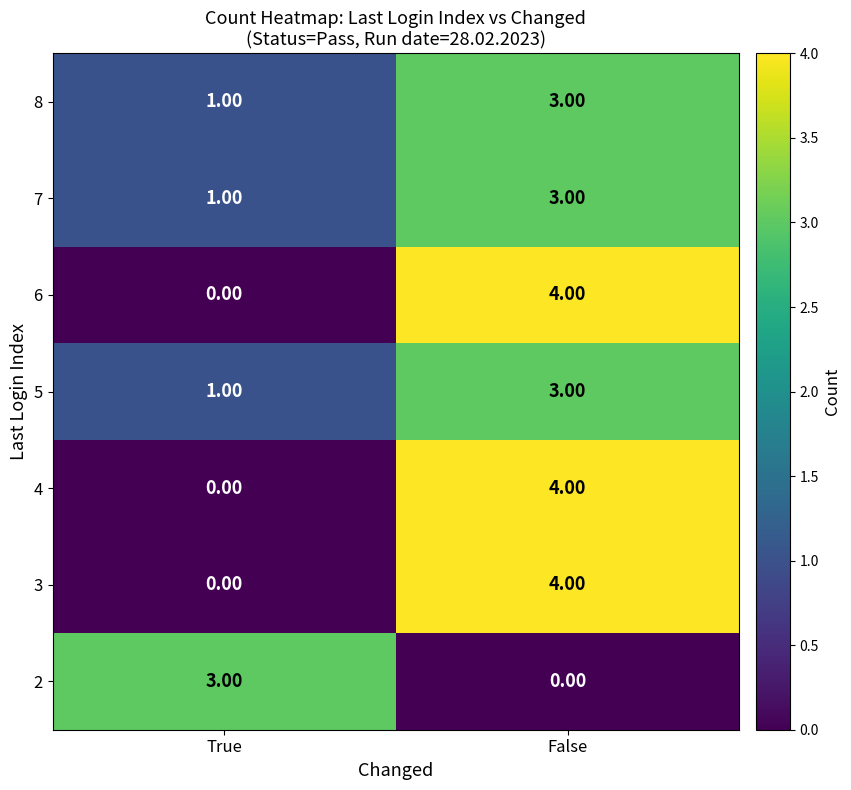

What is the difference between the maximum and minimum values in the 4 series?

4